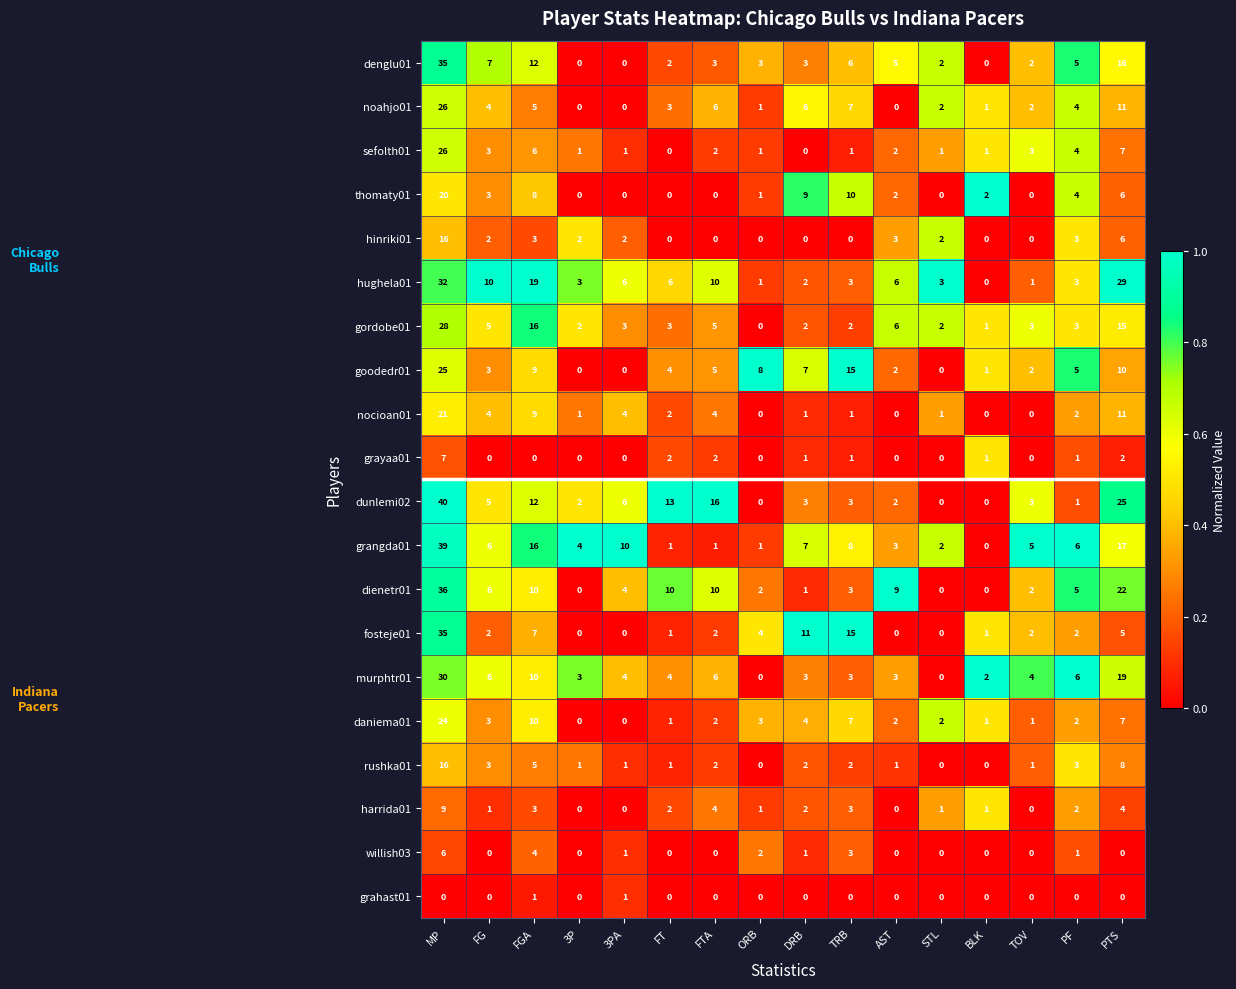

At which label does grangda01 reach its minimum?

BLK